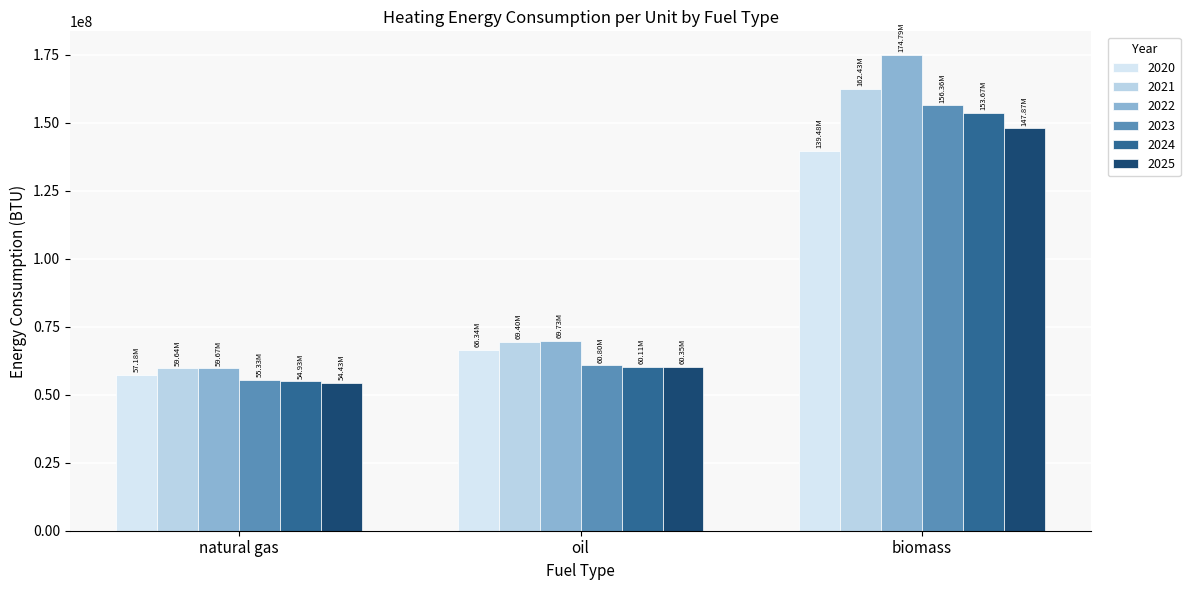

Reading left to right, list all the values displayed in this chart.

2020: 57181575.0	66337177.7	139480858.2
2021: 59636692.8	69401105.0	162430012.3
2022: 59667082.0	69731090.9	174792121.2
2023: 55326729.0	60803333.3	156357575.8
2024: 54934092.3	60106296.3	153670312.5
2025: 54426626.1	60352452.8	147867187.5